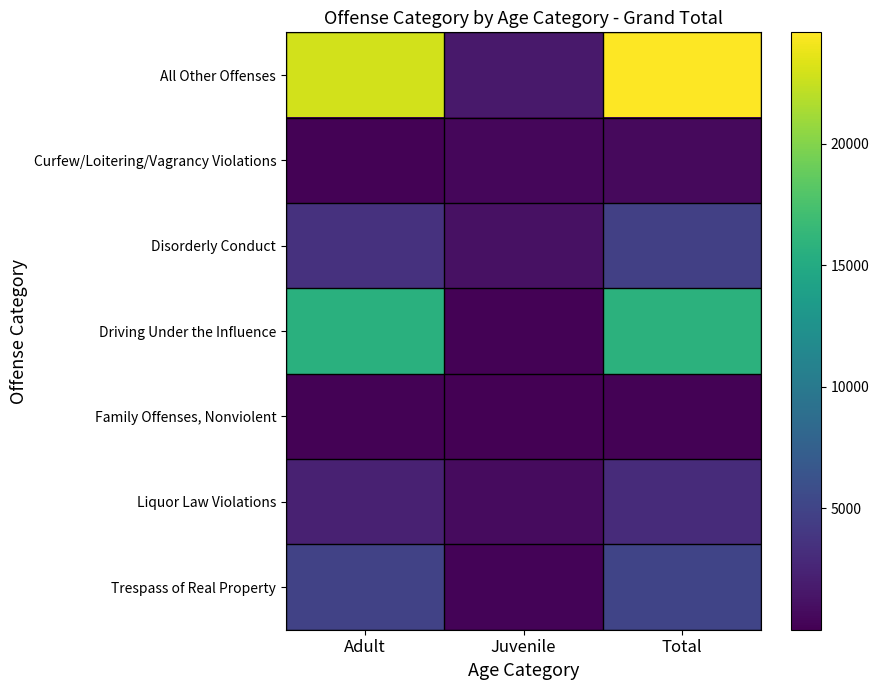

Which series has the largest total across all categories?

All Other Offenses